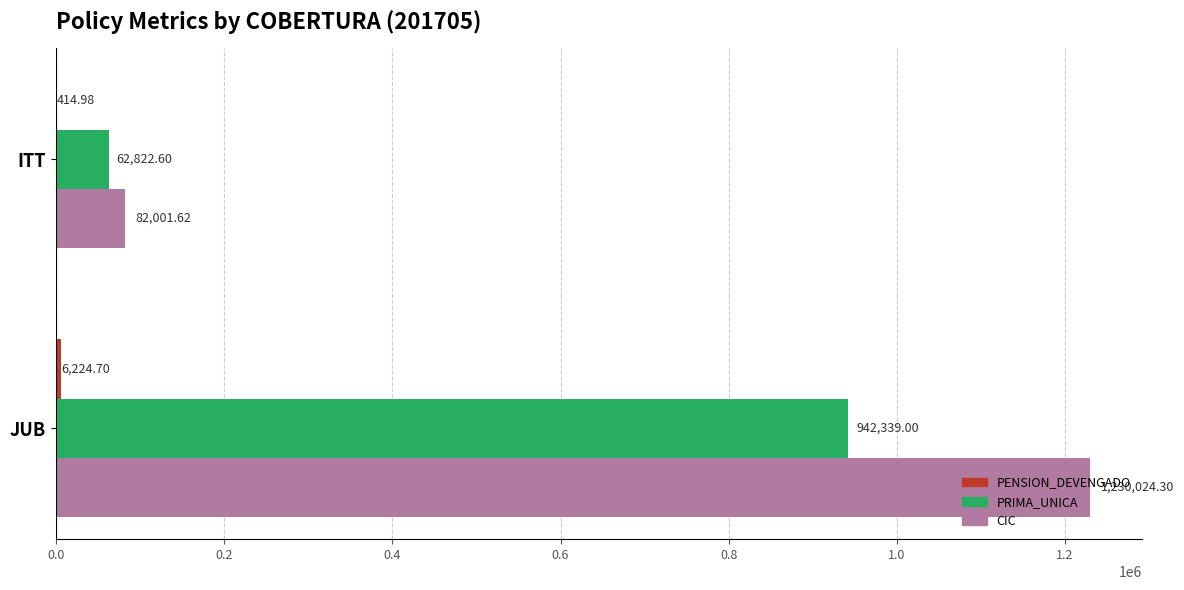

How many series are shown in this chart?

3